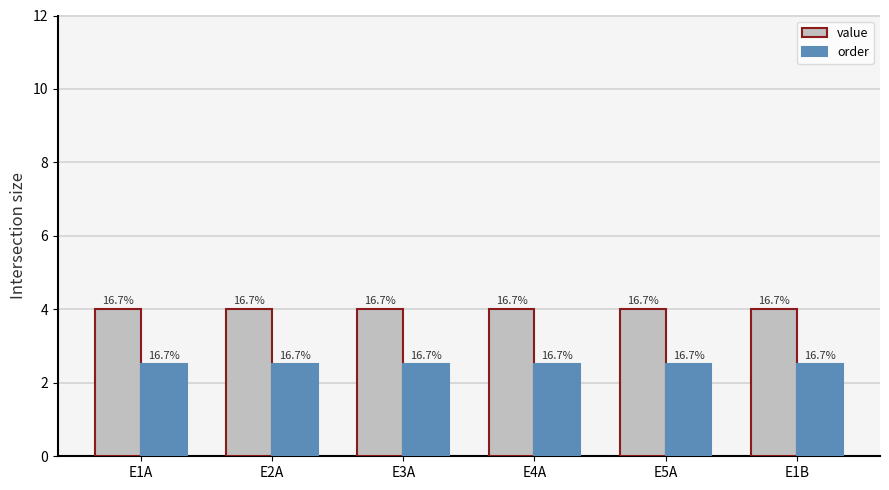

How many groups of bars are there?

6